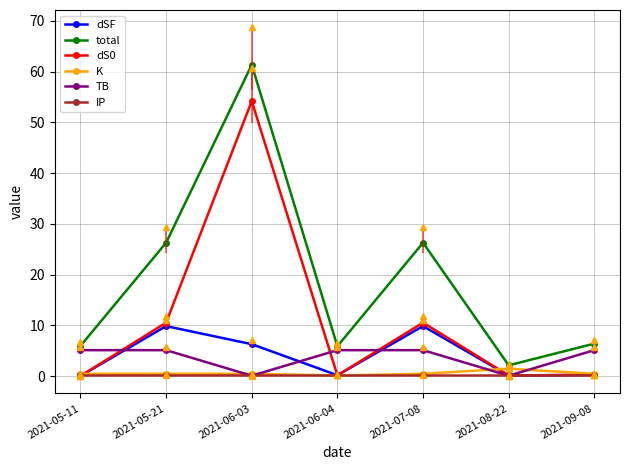

Reading left to right, list all the values displayed in this chart.

dSF: 0.0	9.9	6.3	0.2	9.9	0.1	0.3
total: 6.0	26.3	61.3	5.9	26.3	2.1	6.4
dS0: 0.0	10.5	54.2	0.2	10.5	0.2	0.3
K: 0.5	0.5	0.5	0.1	0.5	1.5	0.5
TB: 5.1	5.1	0.1	5.1	5.1	0.1	5.1
IP: 0.3	0.3	0.3	0.3	0.3	0.3	0.3